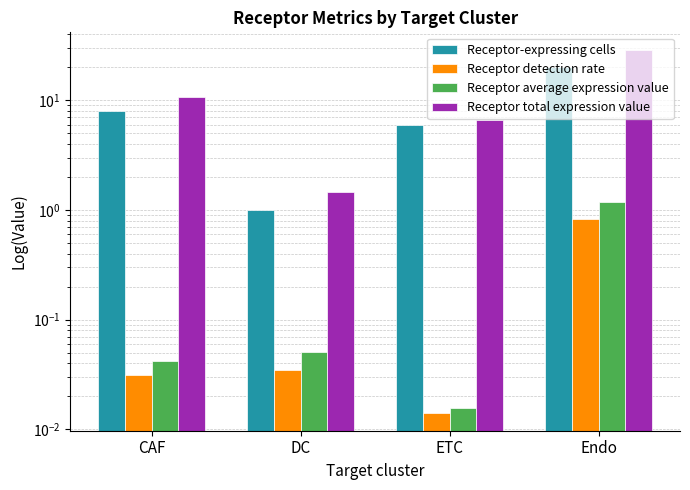

At how many categories does at least one series exceed 23?

1